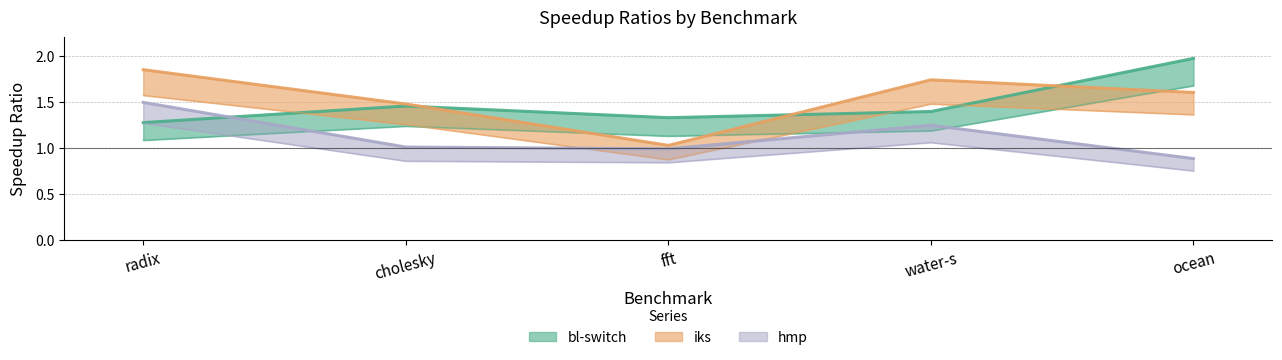

What are all the series names shown in the legend?

bl-switch, iks, hmp